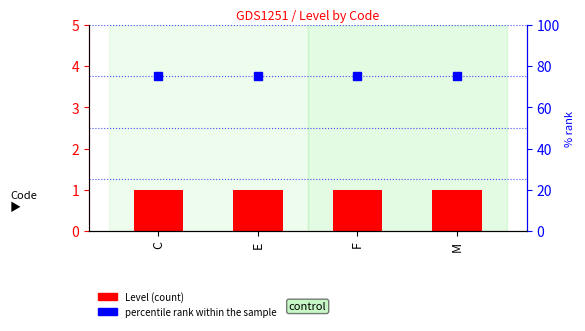

Is it true that percentile rank within the sample equals 75 at M?

True